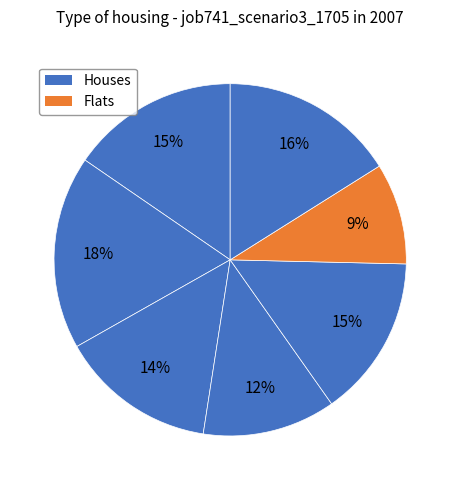

How many segments does this pie chart have?

7